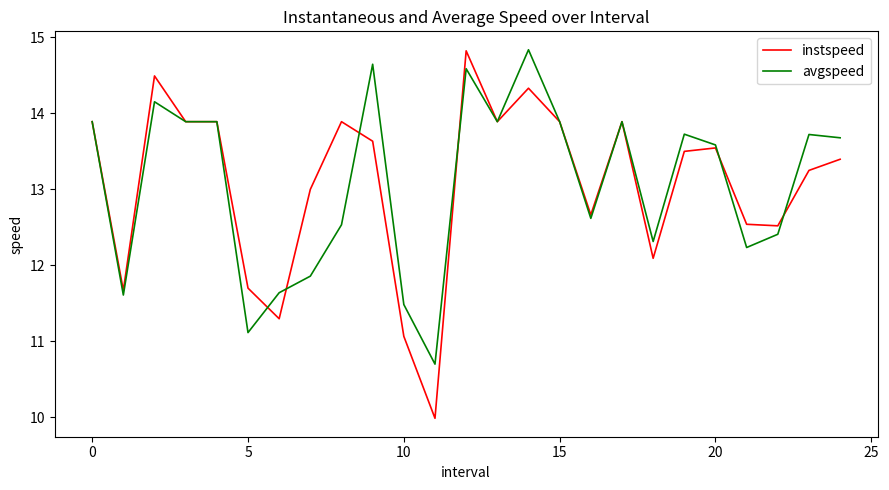

What is the minimum value shown in the chart?

10.0